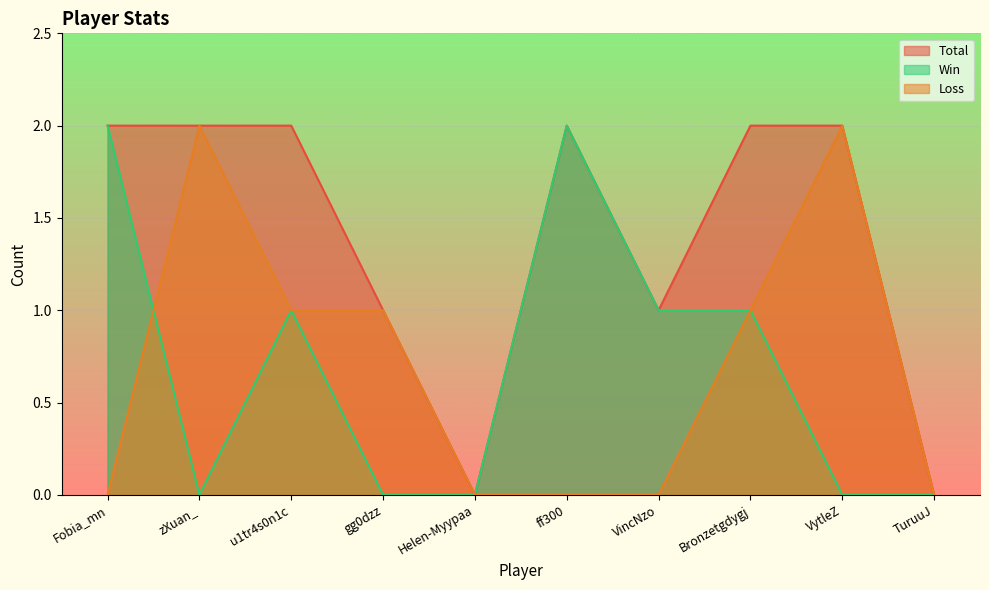

Reading left to right, extract all data points from this chart.

Total: Fobia_mn=2	zXuan_=2	u1tr4s0n1c=2	gg0dzz=1	Helen-Myypaa=0	ff300=2	VincNzo=1	Bronzetgdygj=2	VytleZ=2	TuruuJ=0
Win: Fobia_mn=2	zXuan_=0	u1tr4s0n1c=1	gg0dzz=0	Helen-Myypaa=0	ff300=2	VincNzo=1	Bronzetgdygj=1	VytleZ=0	TuruuJ=0
Loss: Fobia_mn=0	zXuan_=2	u1tr4s0n1c=1	gg0dzz=1	Helen-Myypaa=0	ff300=0	VincNzo=0	Bronzetgdygj=1	VytleZ=2	TuruuJ=0